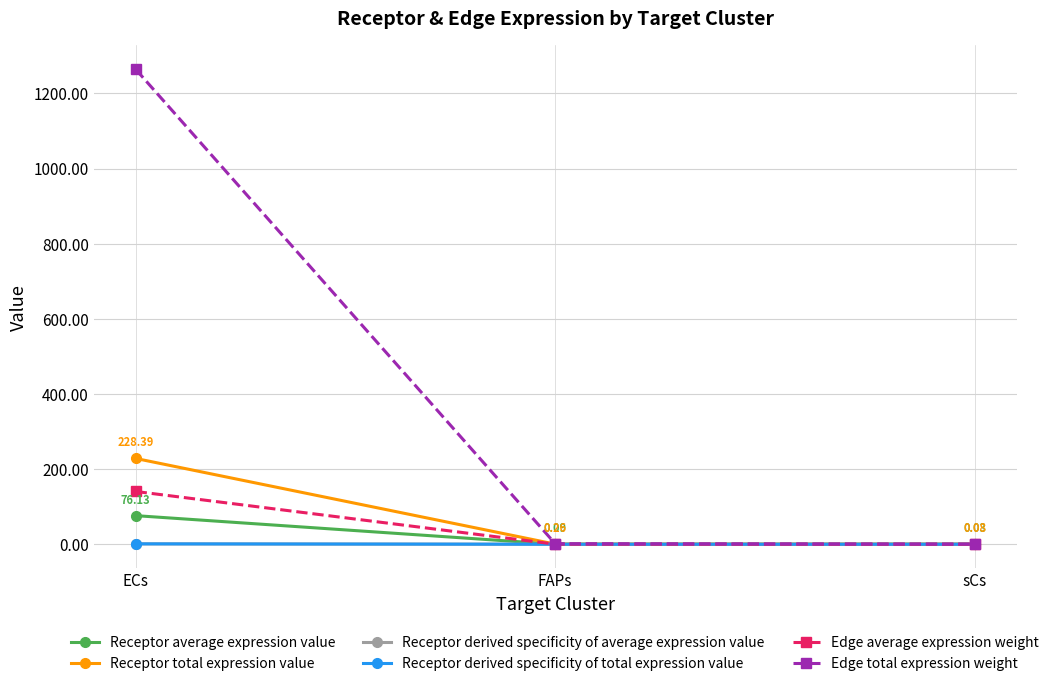

Which category has the lowest value in the Receptor total expression value series?

sCs